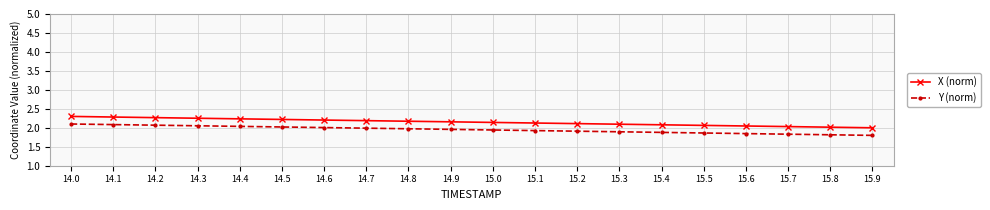

True or false: Y (norm) and X (norm) intersect in this chart.

False